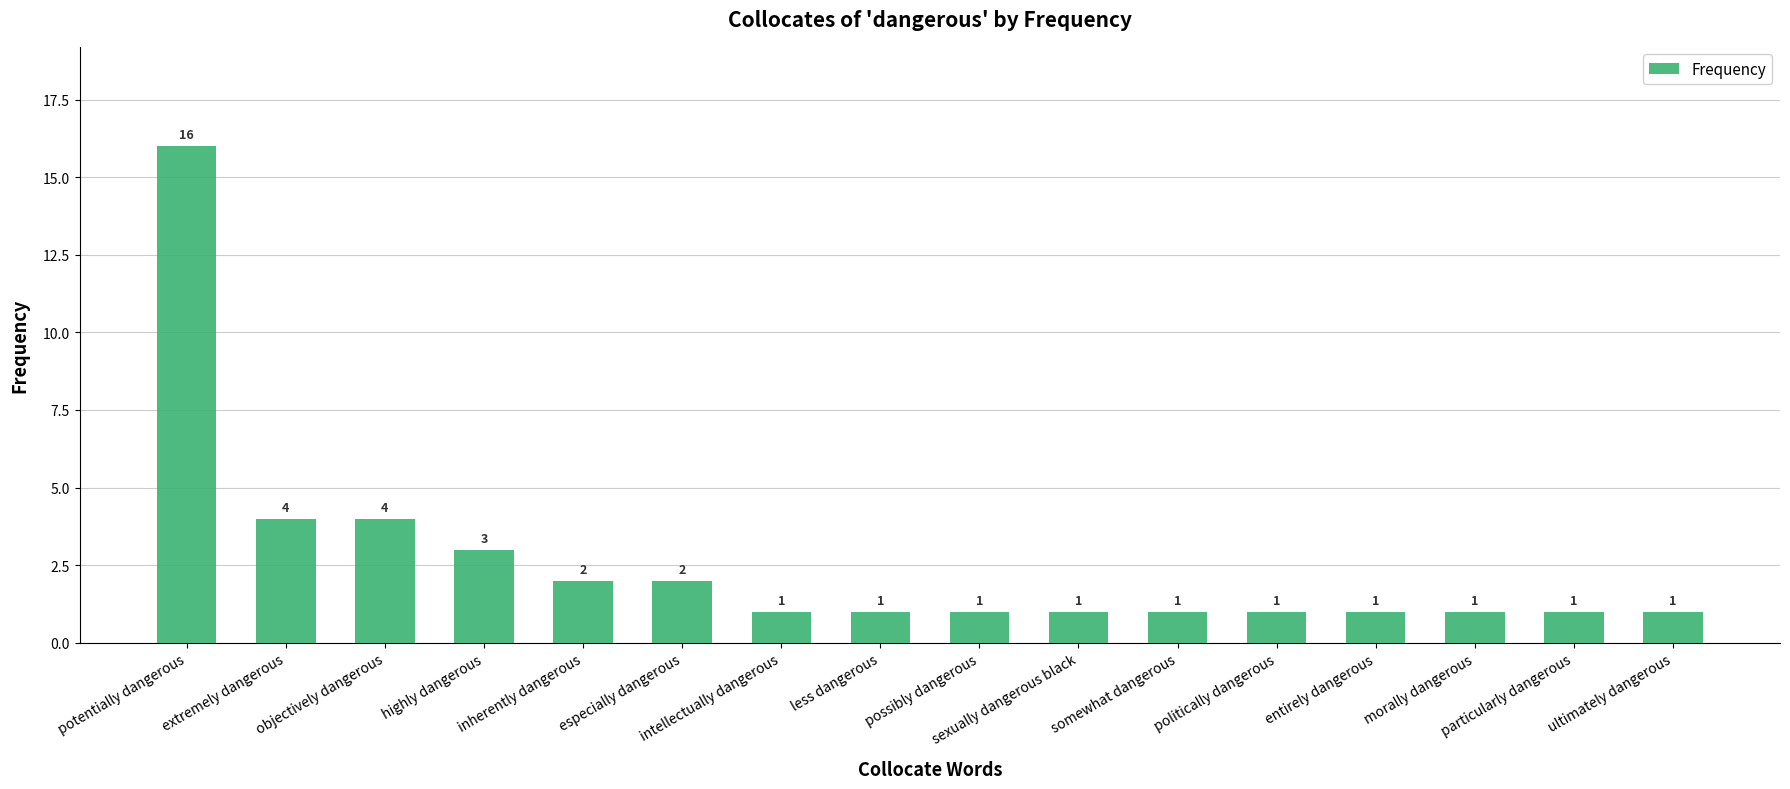

What is the difference between the maximum and minimum values?

15